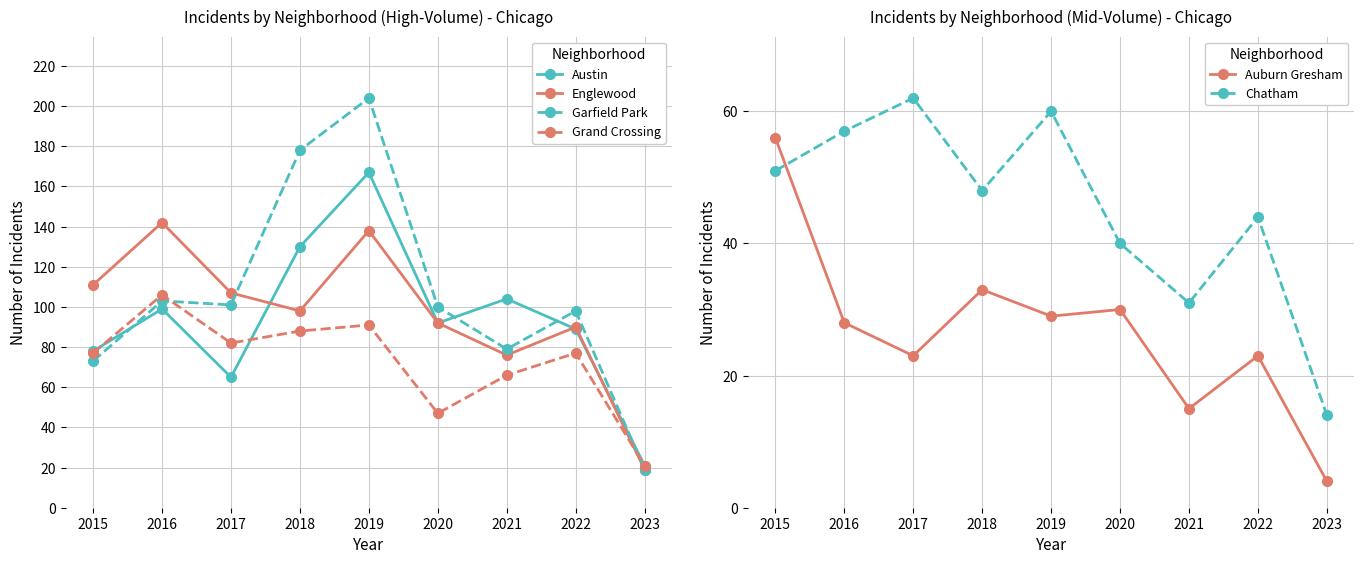

What is the difference between the maximum and minimum values in the Auburn Gresham series?

52